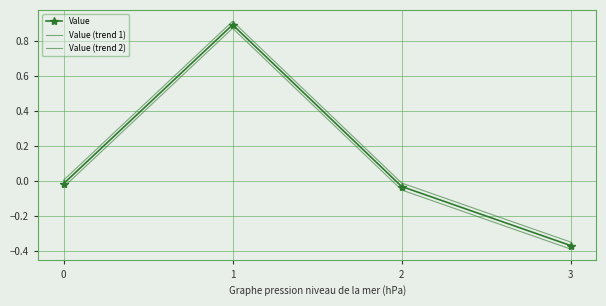

List the series in order of their overall mean, highest first.

Value (trend 1), Value, Value (trend 2)